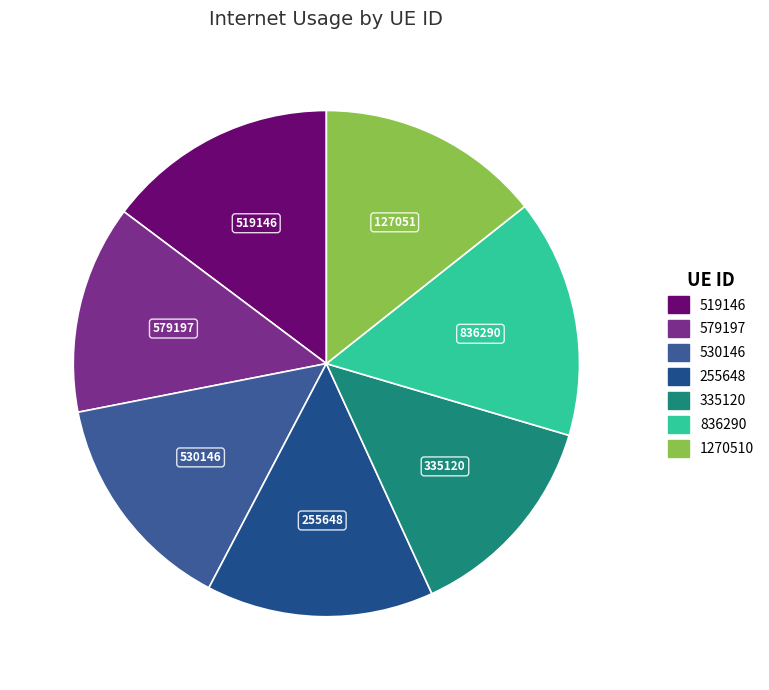

Is it true that 530146 is 1% of the pie?

False